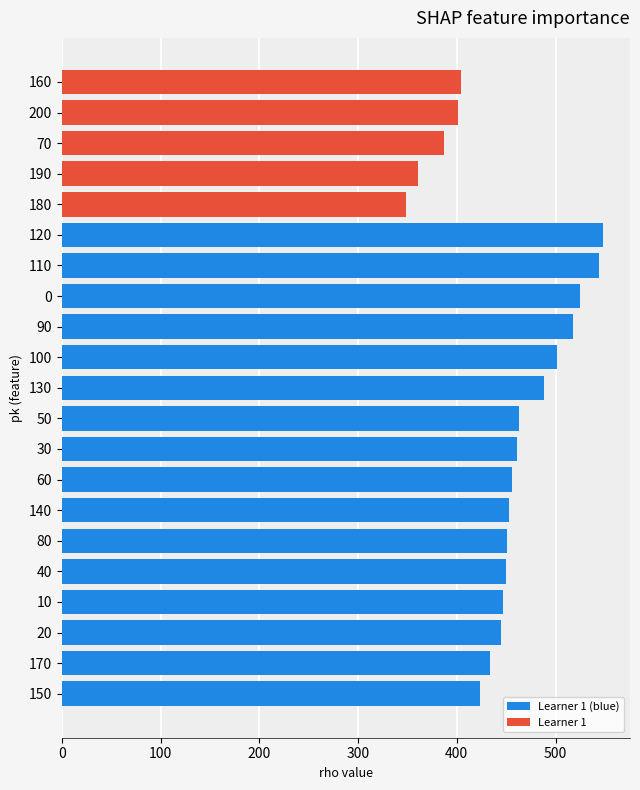

At which label is the value closest to 448?

10